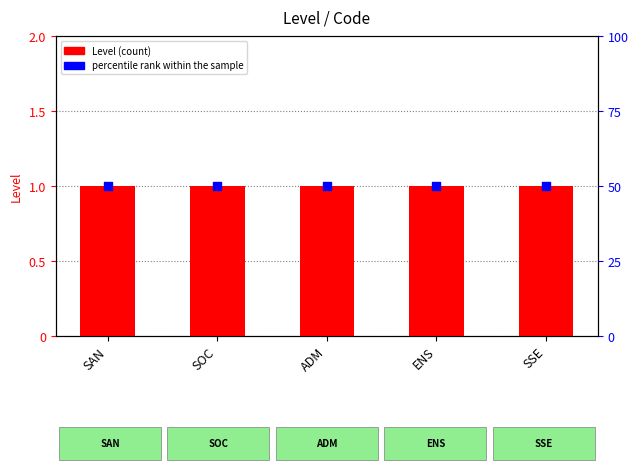

Is the value of Level at ENS greater than the value of percentile rank within the sample at SOC?

No